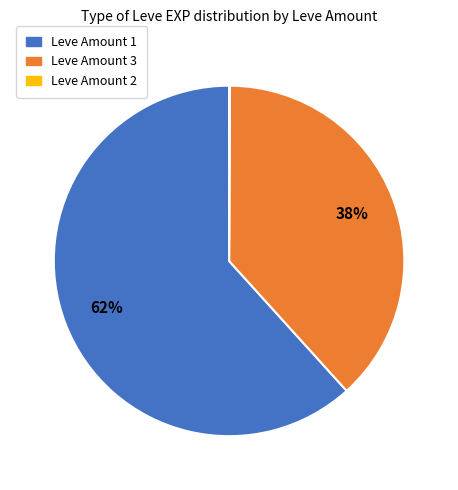

To the nearest percent, what is the average slice percentage?

33%